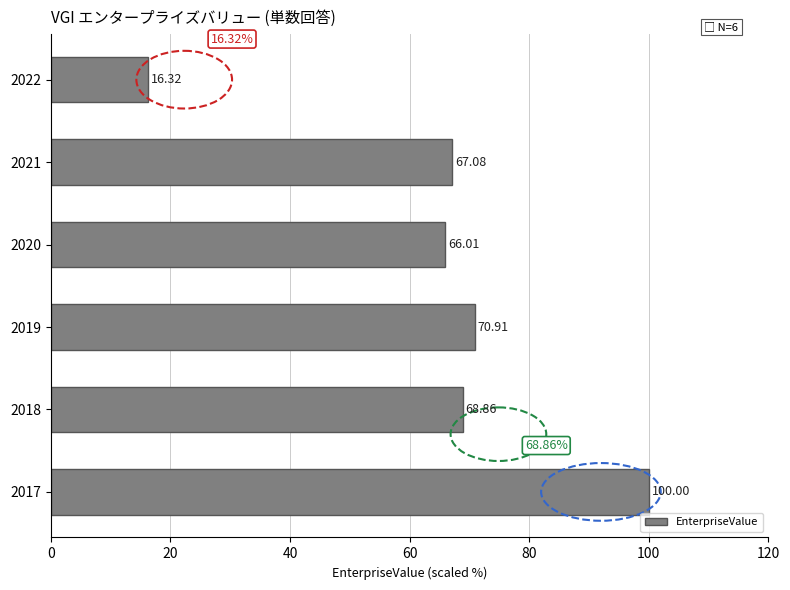

At which category does the chart reach its peak across all series?

2017